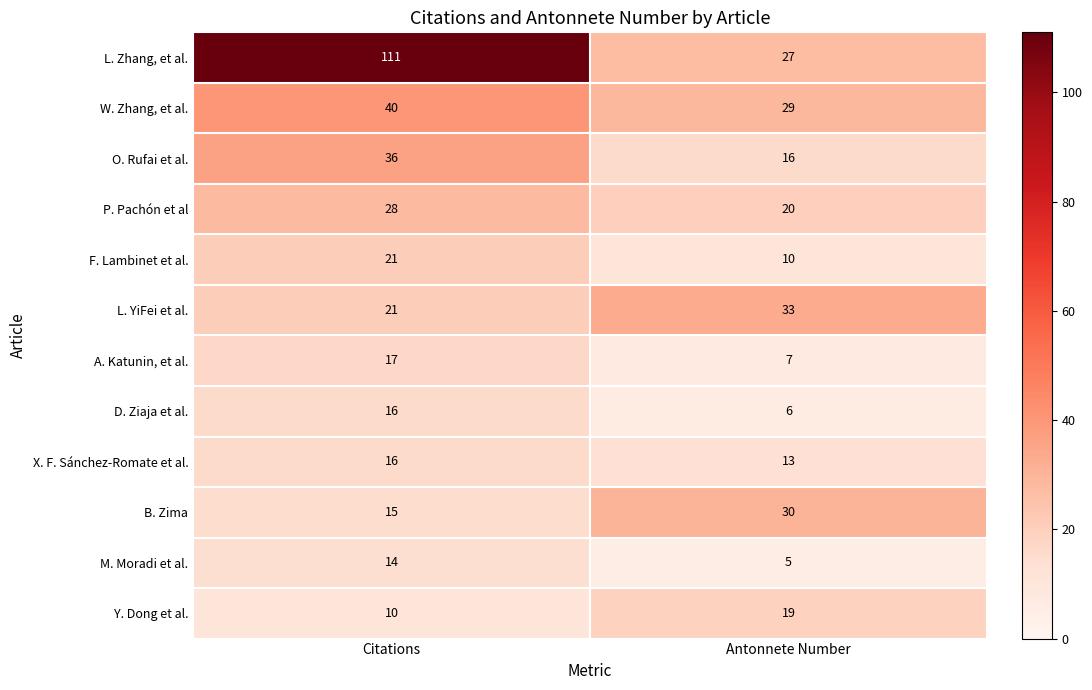

Which series has the largest total across all categories?

L. Zhang, et al.